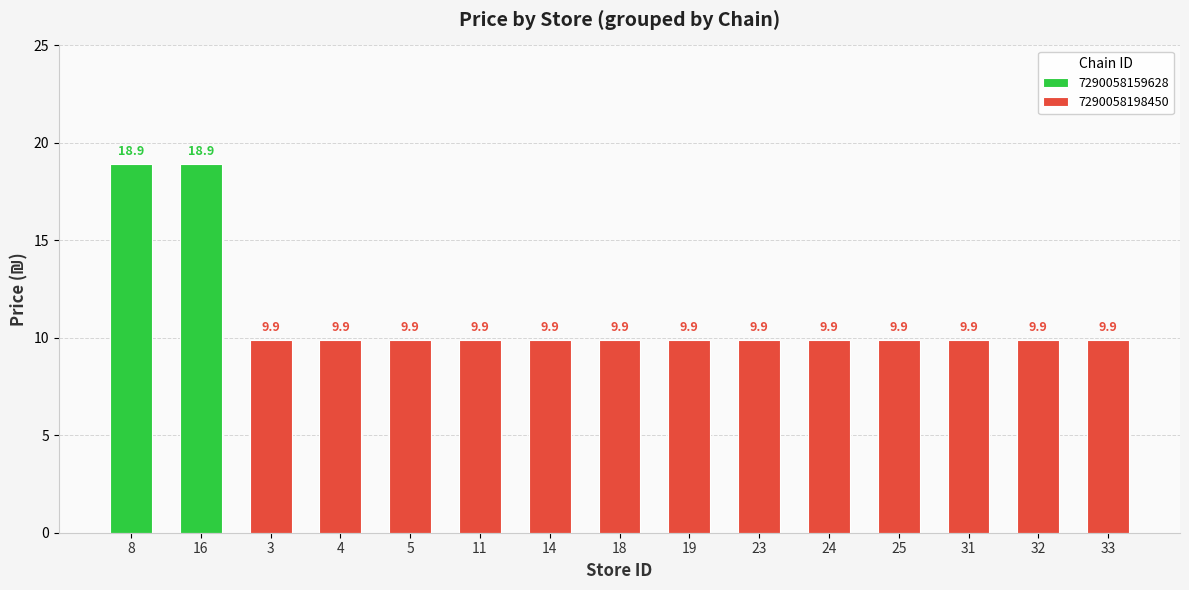

Are the bars horizontal?

No